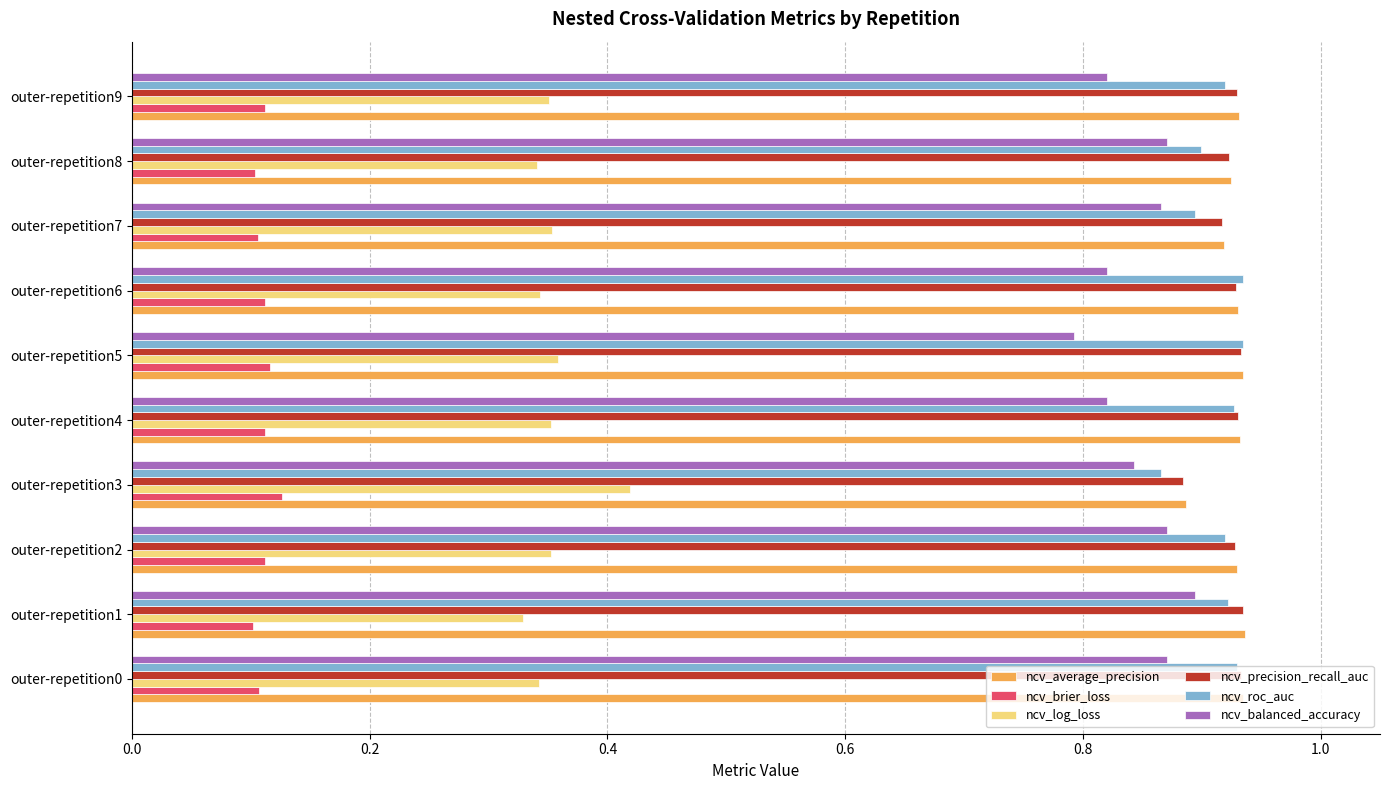

Is the value of ncv_brier_loss at outer-repetition3 greater than the value of ncv_average_precision at outer-repetition2?

No